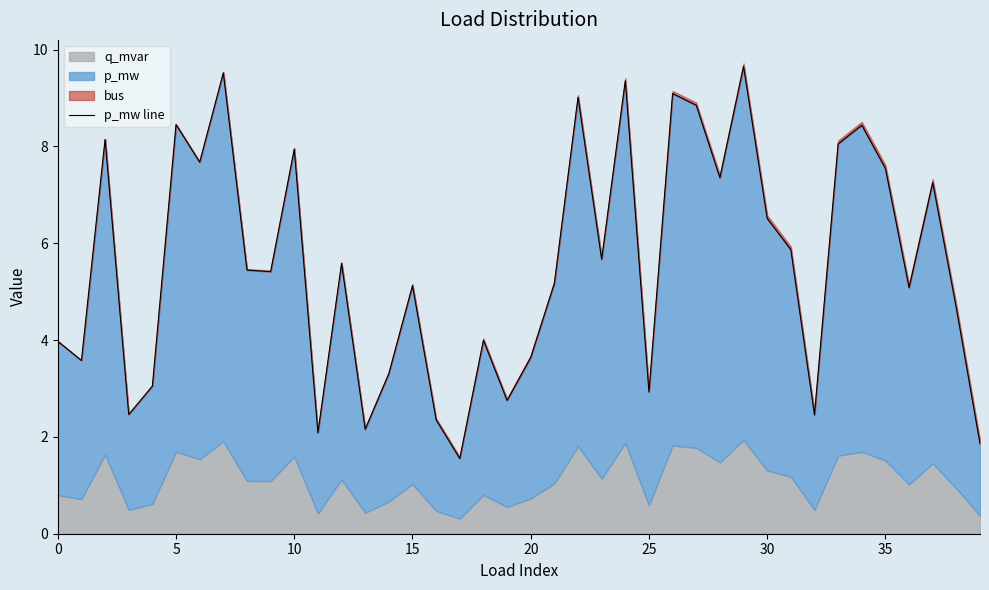

Count the number of values greater than 5.

24